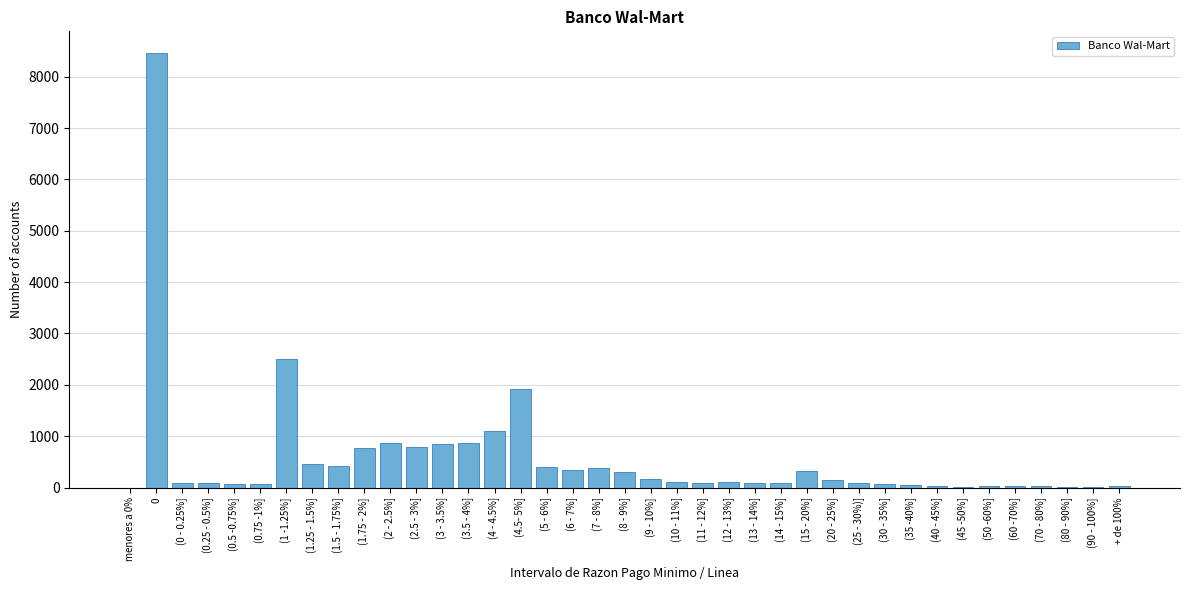

What is the maximum value shown in the chart?

8459